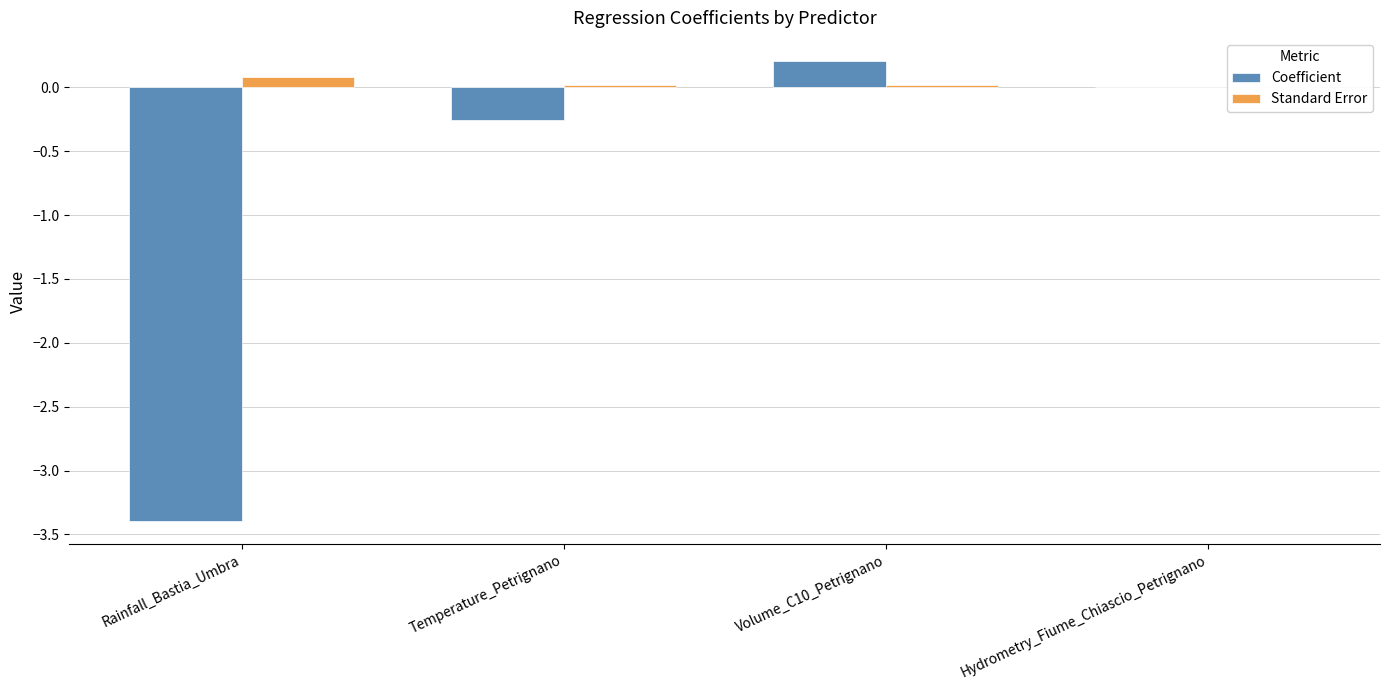

The Standard Error series shows 0.0 at Volume_C10_Petrignano. True or false?

False